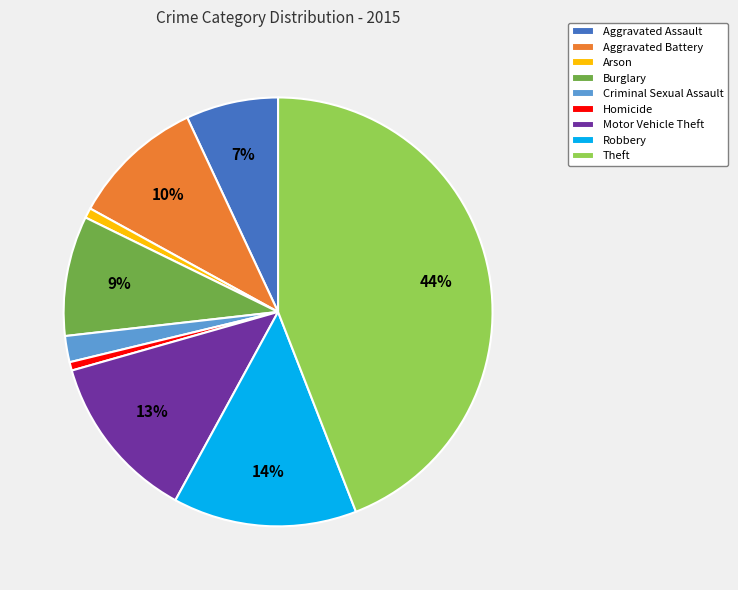

To the nearest percent, what is the combined percentage of Aggravated Assault and Burglary?

16%